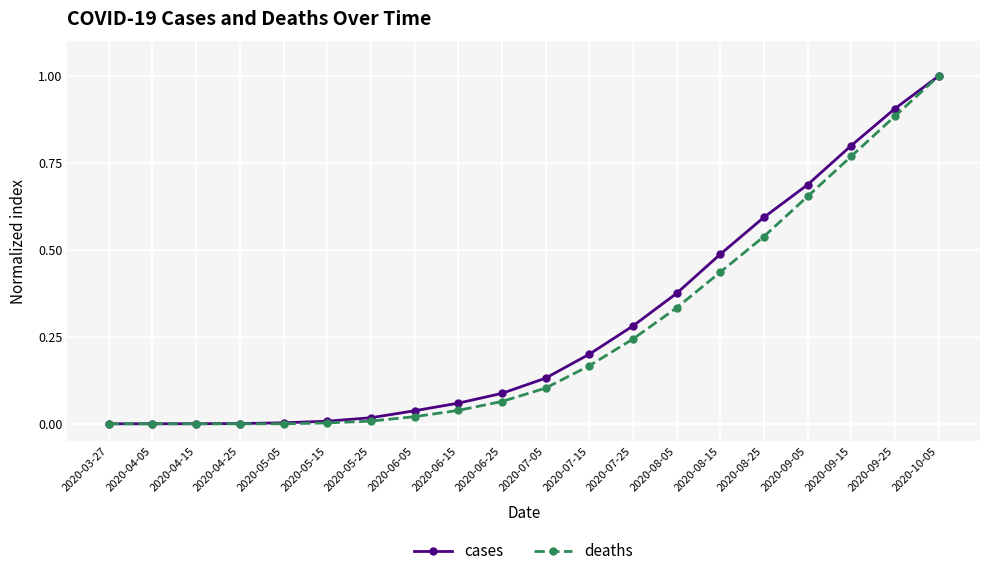

The value of deaths at 2020-10-05 is 1.0. True or false?

True